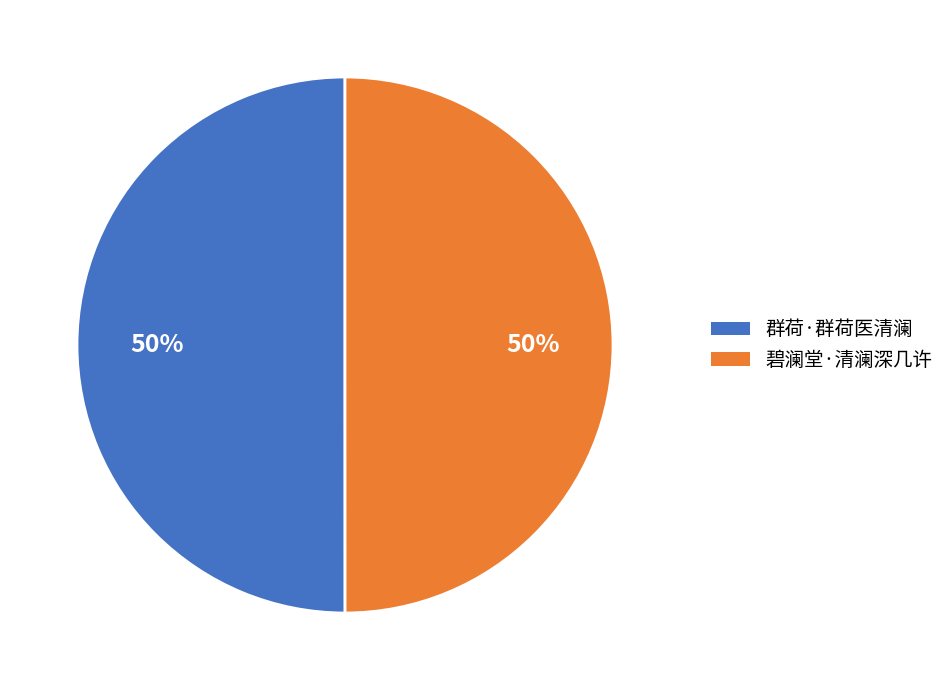

Combined, do 碧澜堂·清澜深几许 and 群荷·群荷医清澜 account for over 50%?

Yes